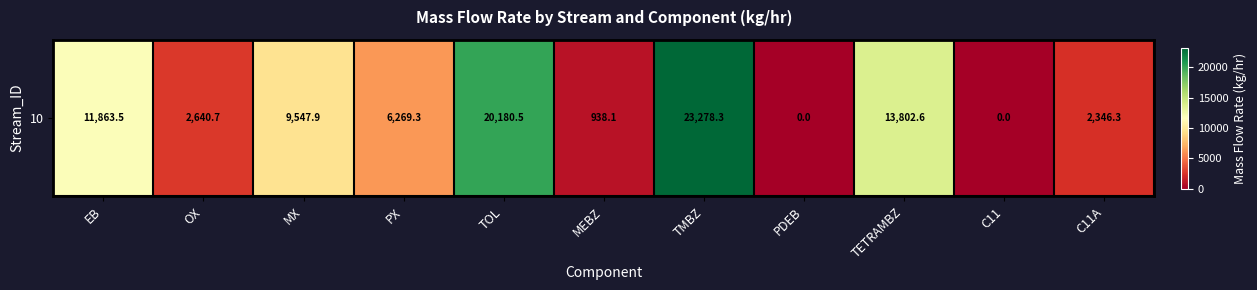

Where is the data nearest to the value 11639?

EB